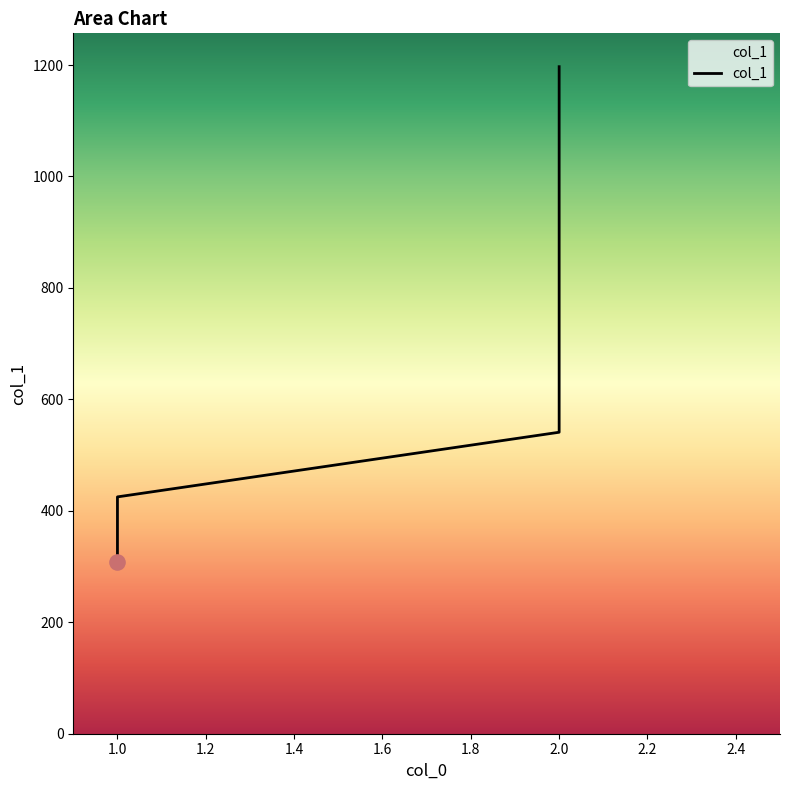

What is the change in value from 1.0 to 2.0?

+116